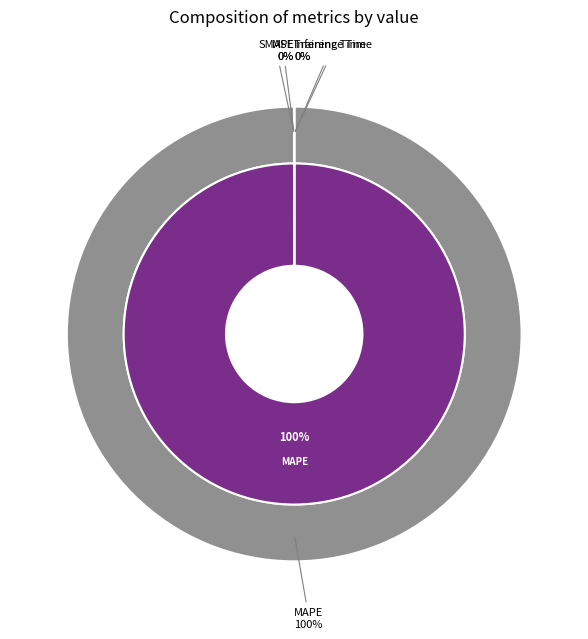

How many segments does this pie chart have?

5